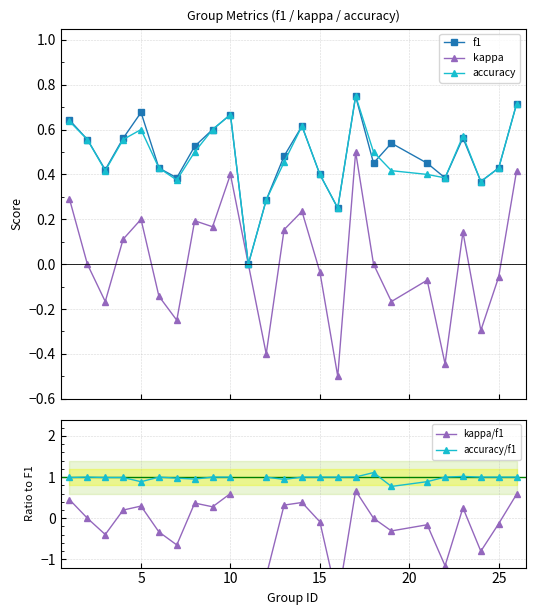

How many data points does each series have?

25